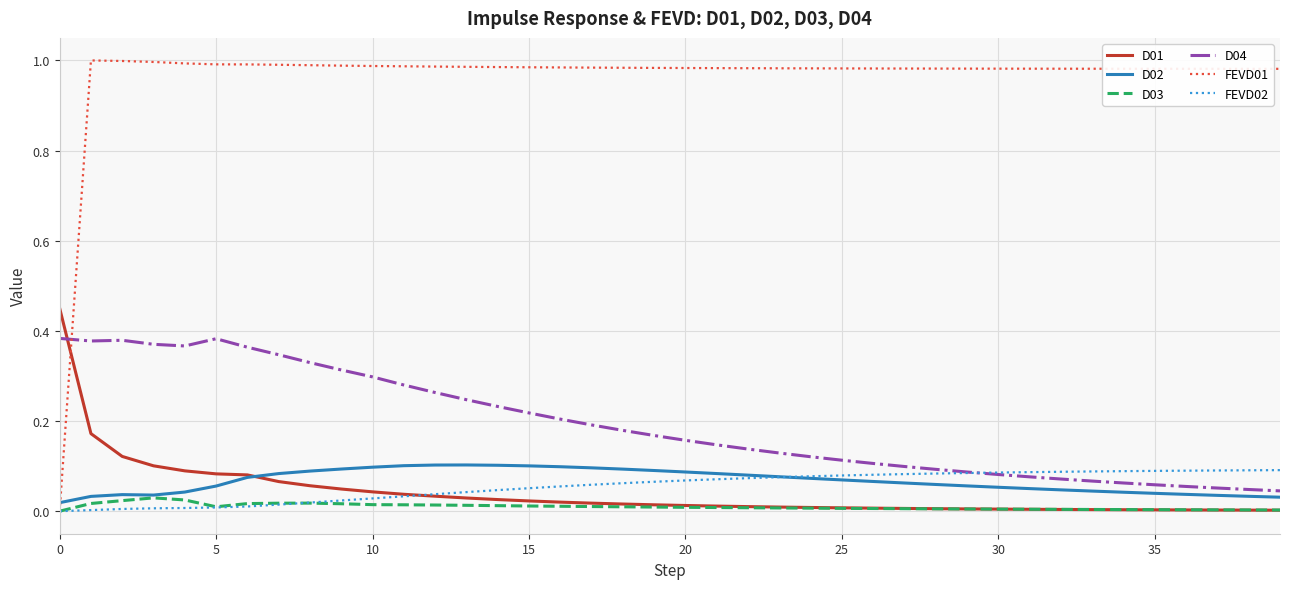

List the series in order of their peak value, highest first.

FEVD01, D01, D04, D02, FEVD02, D03